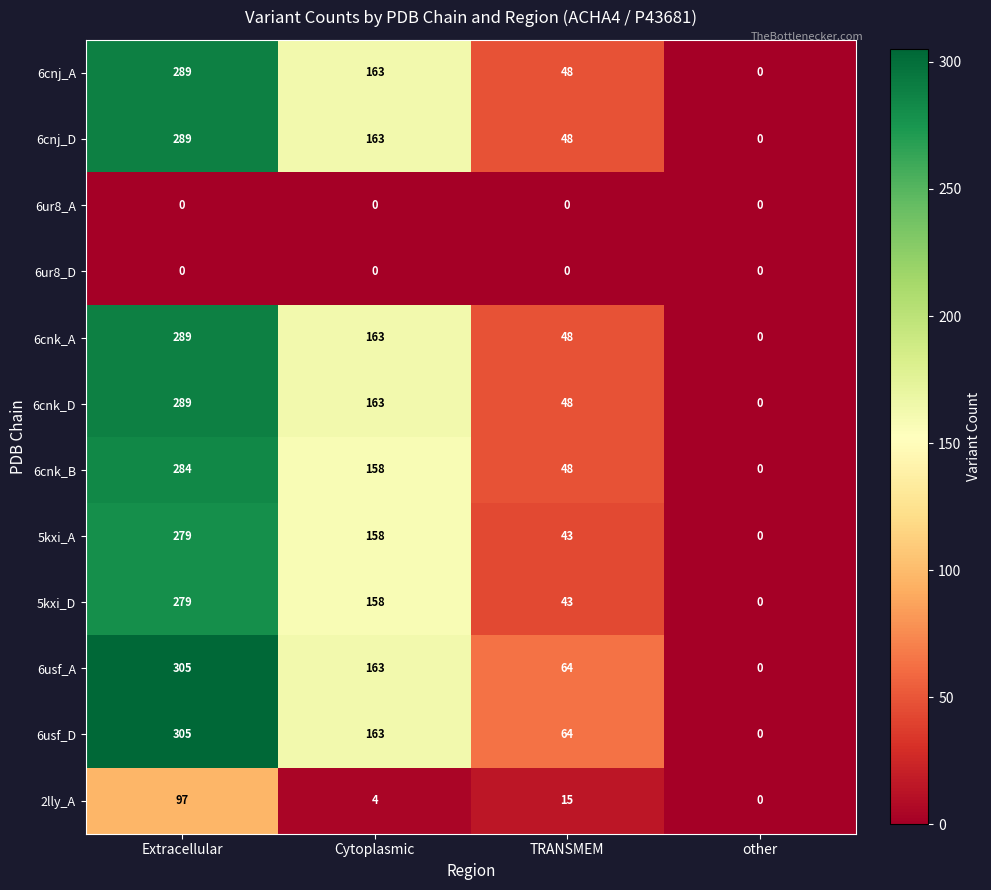

What is the spread (max minus min) of values at Extracellular?

305